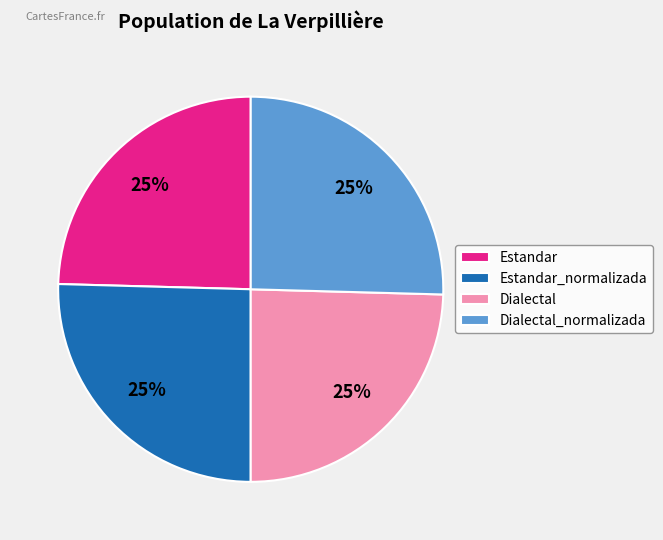

What percentage is the Dialectal_normalizada slice, to the nearest percent?

25%